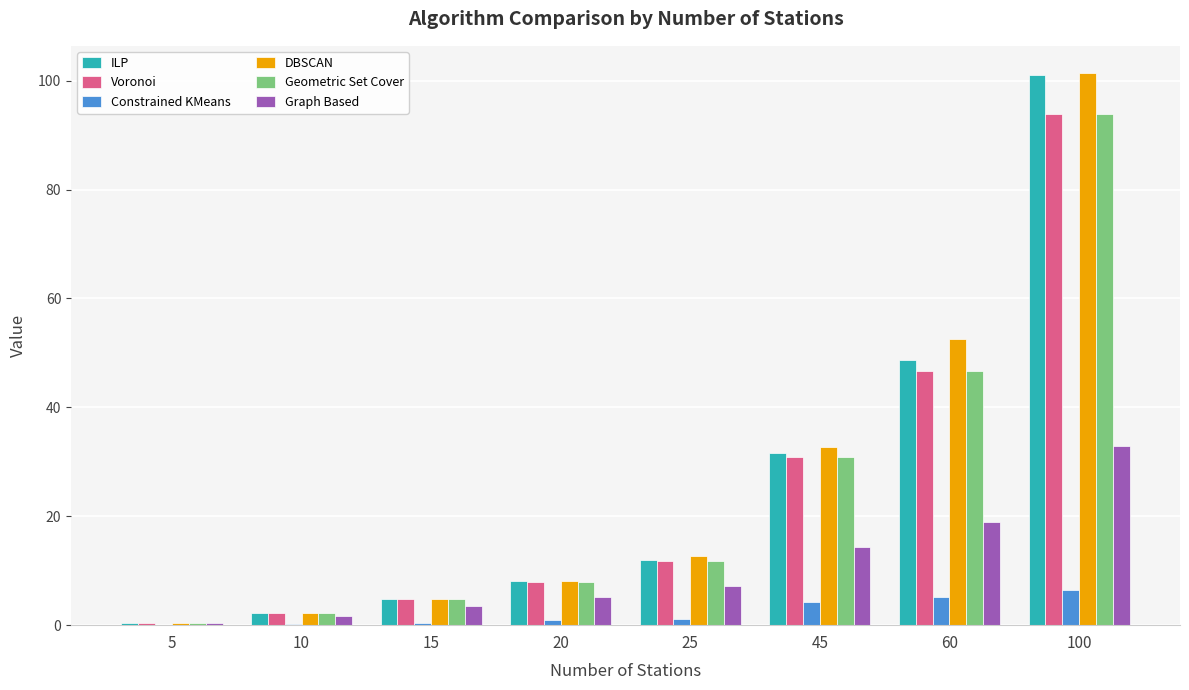

Which category has the highest value in the Graph Based series?

100